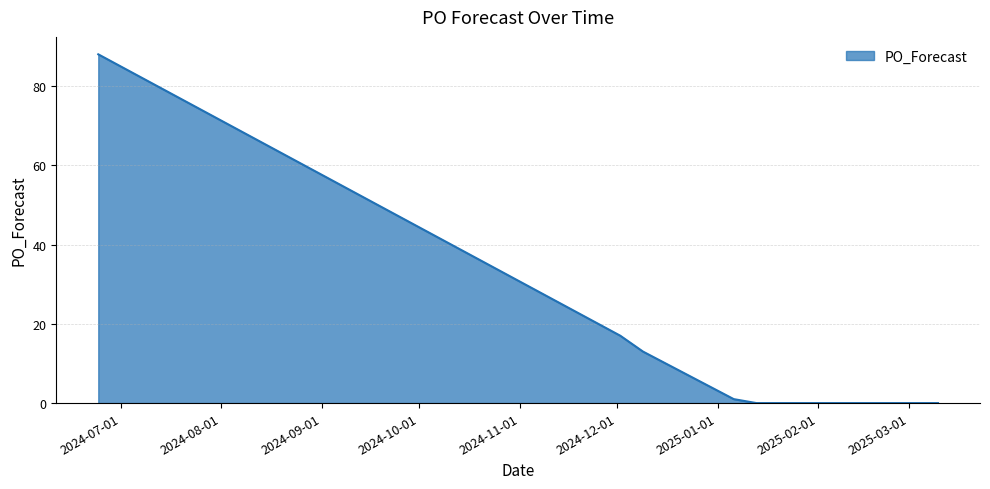

What is the difference between the maximum and minimum values?

88